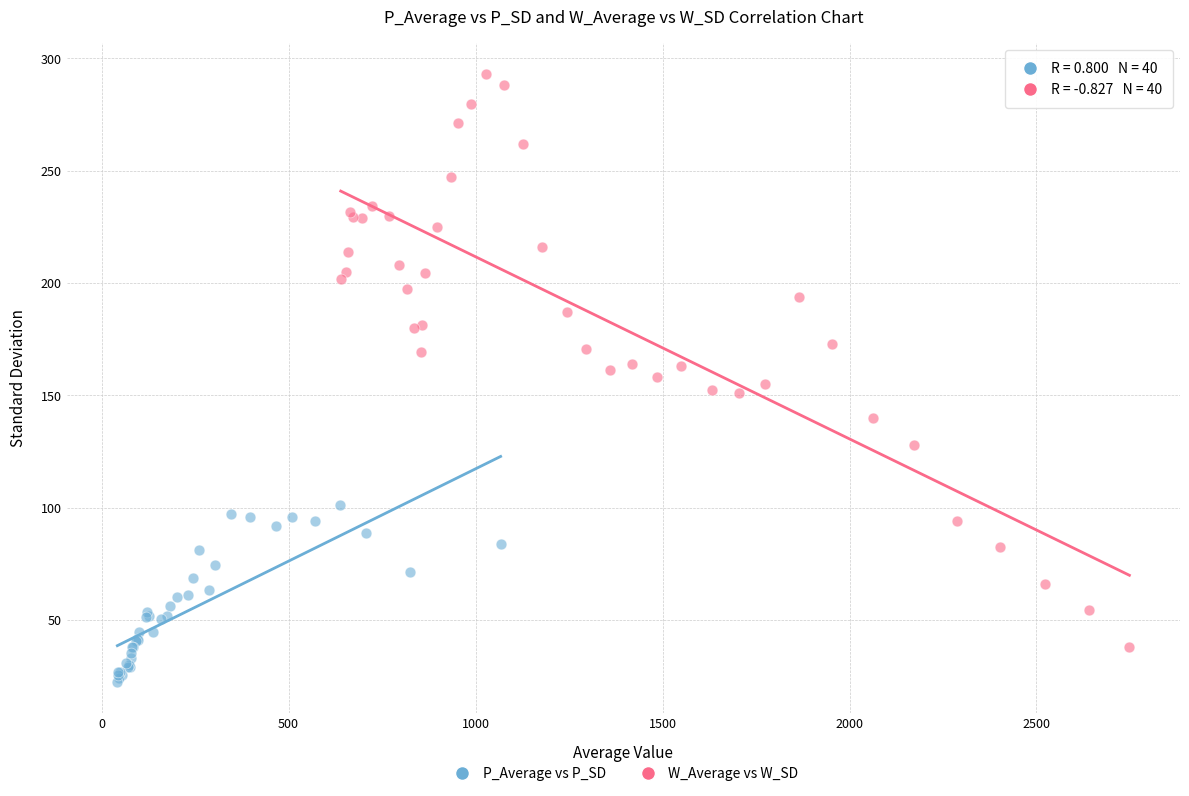

Which series has the largest Y range (max minus min)?

W_Average vs W_SD